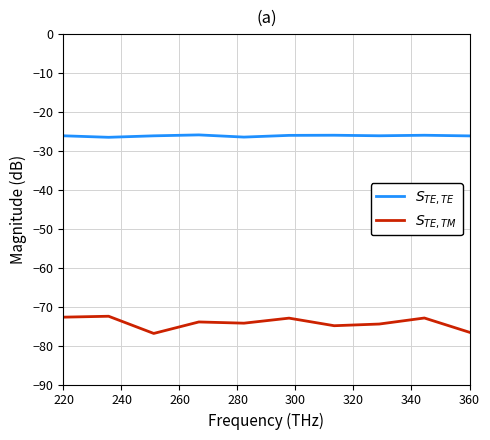

True or false: $S_{TE,TE}$ and $S_{TE,TM}$ intersect in this chart.

False